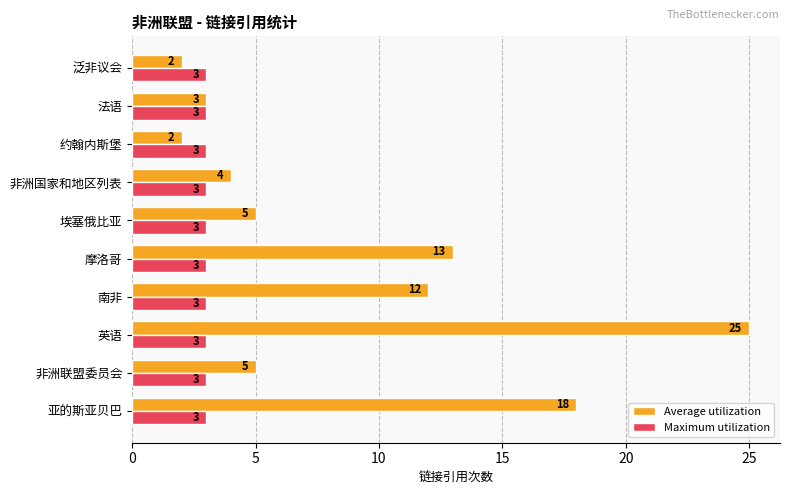

What is the total value across all series at 非洲国家和地区列表?

7